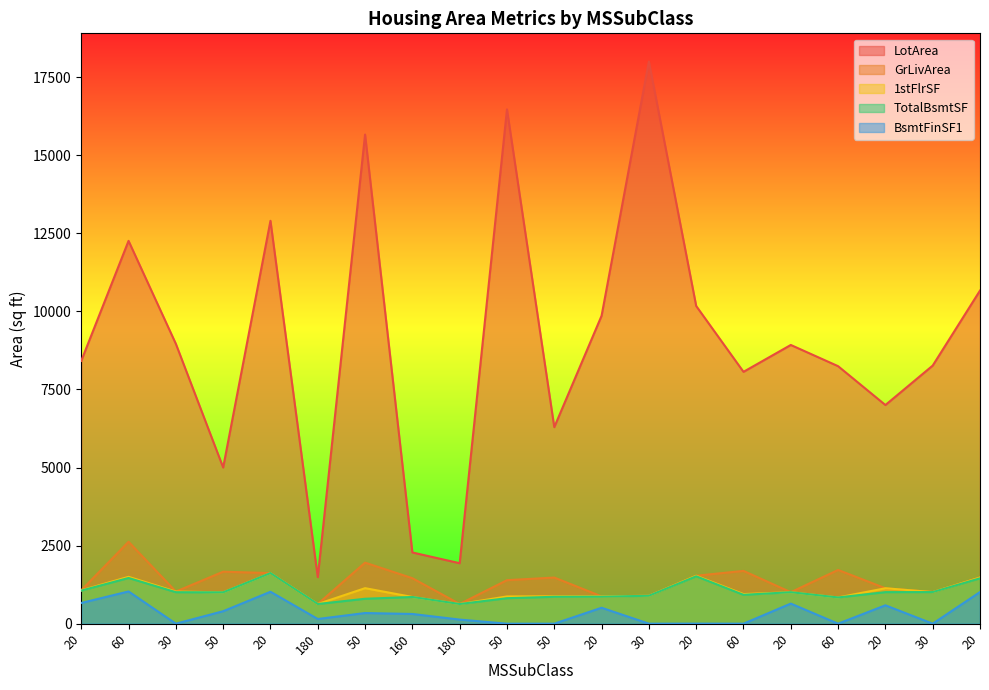

True or false: BsmtFinSF1 has a value of 632 at 60.

False